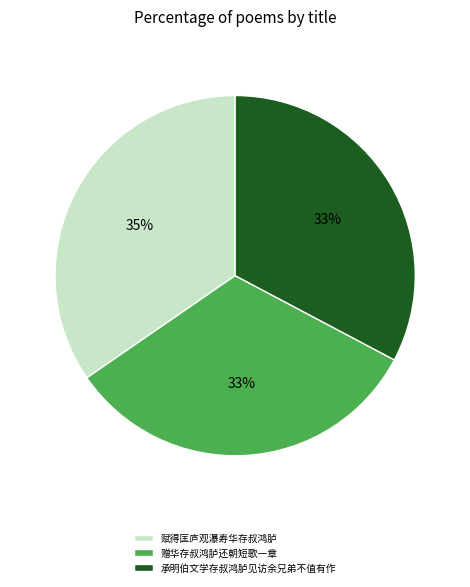

To the nearest percent, what percentage of the pie is 承明伯文学存叔鸿胪见访余兄弟不值有作?

33%